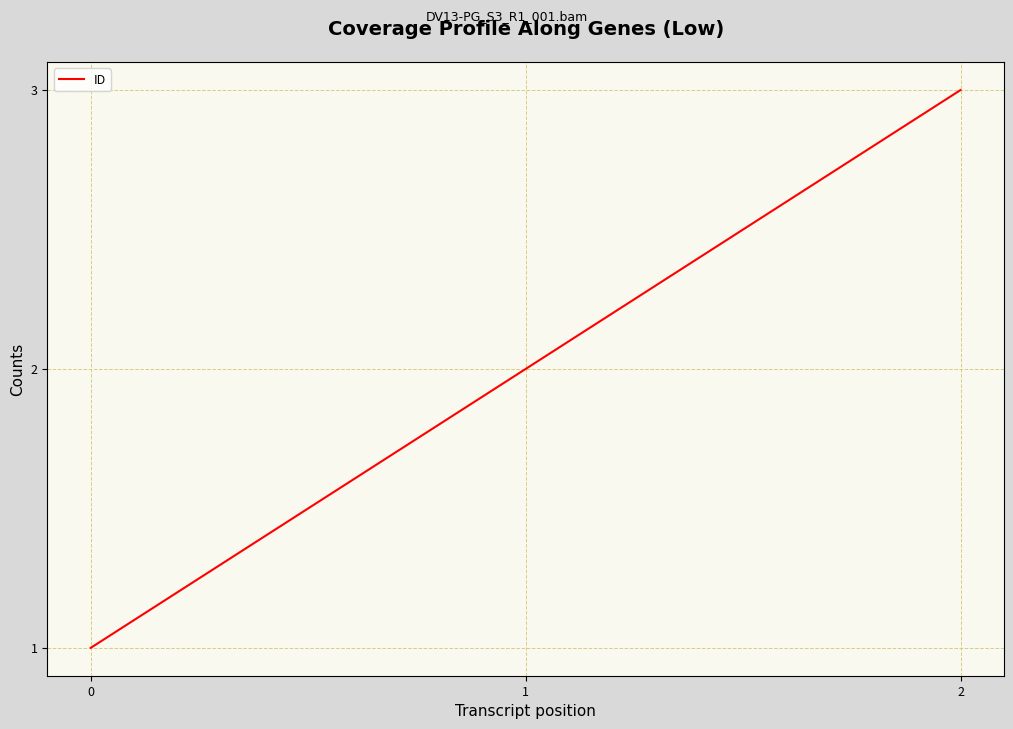

Reading left to right, extract all data points from this chart.

1	2	3